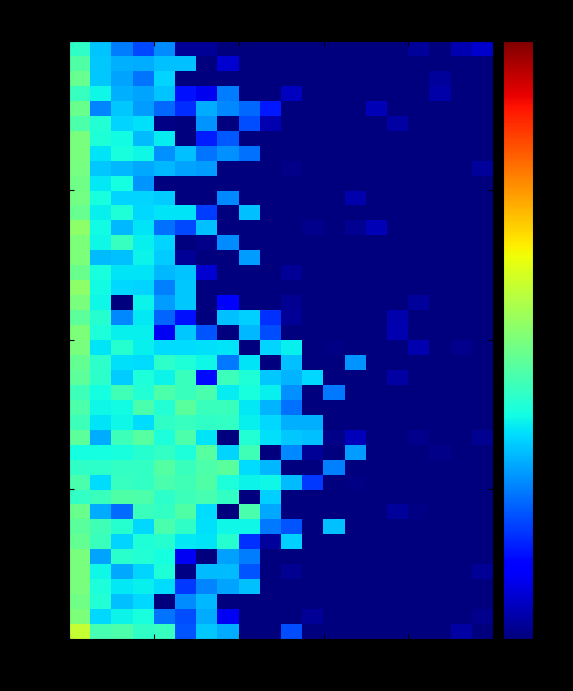

How many distinct data groups are displayed?

40